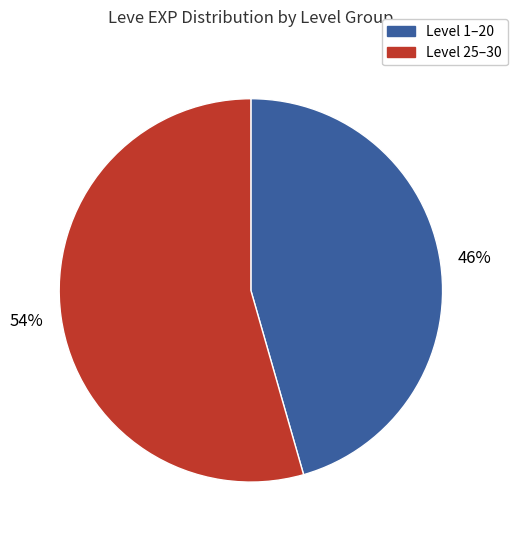

Is there any slice that represents more than half of the pie?

Yes